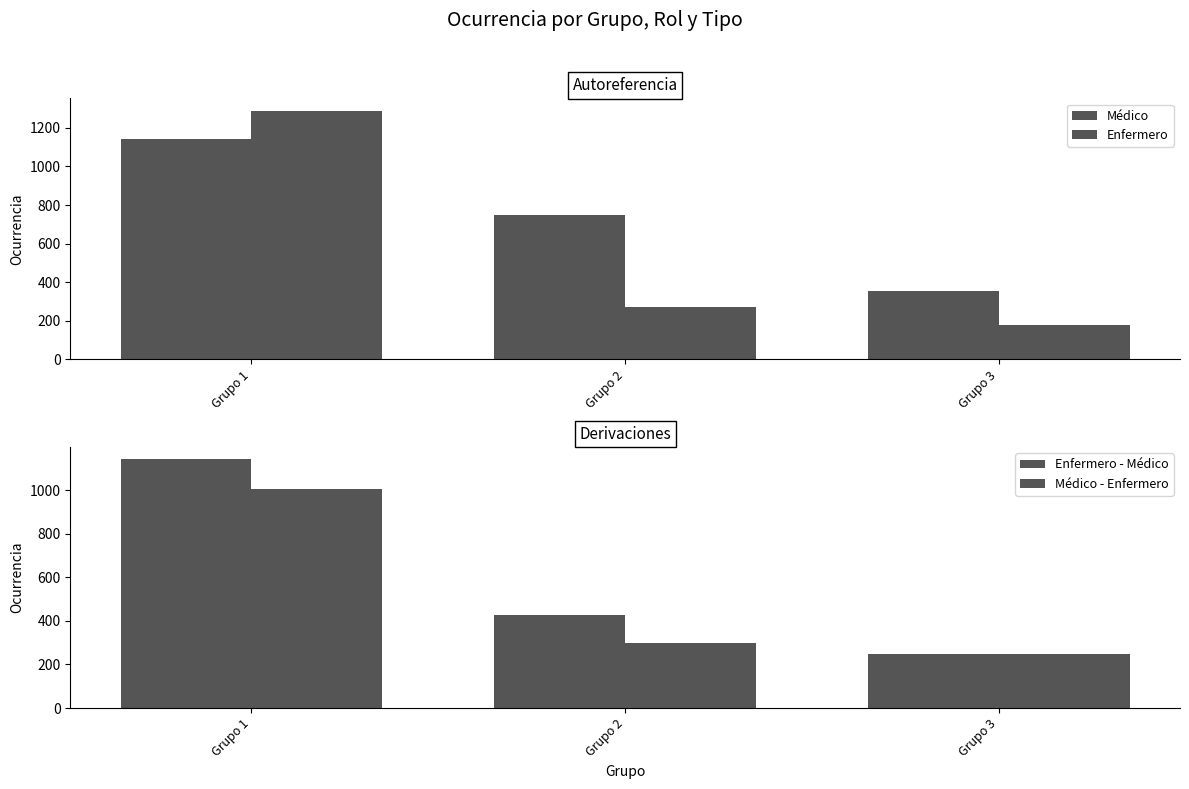

The Enfermero - Médico series shows 567 at Grupo 1. True or false?

False